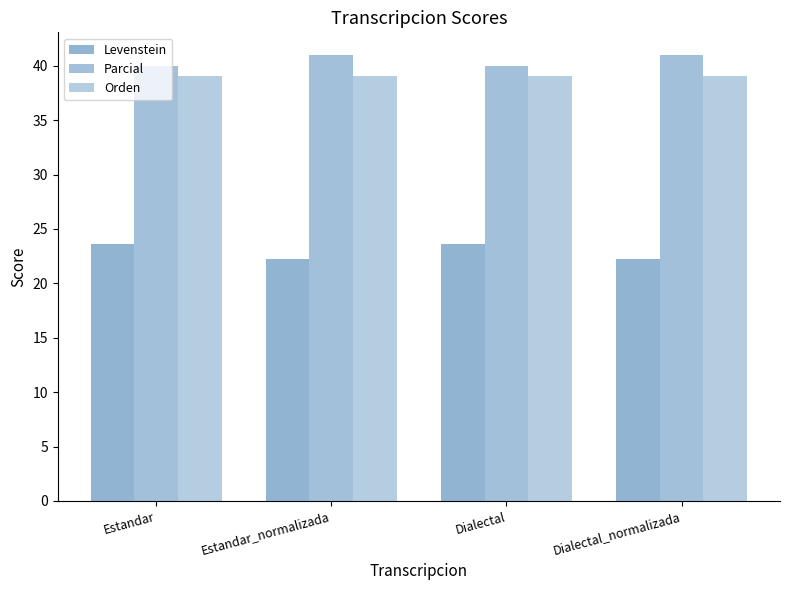

Does the chart contain any negative values?

No